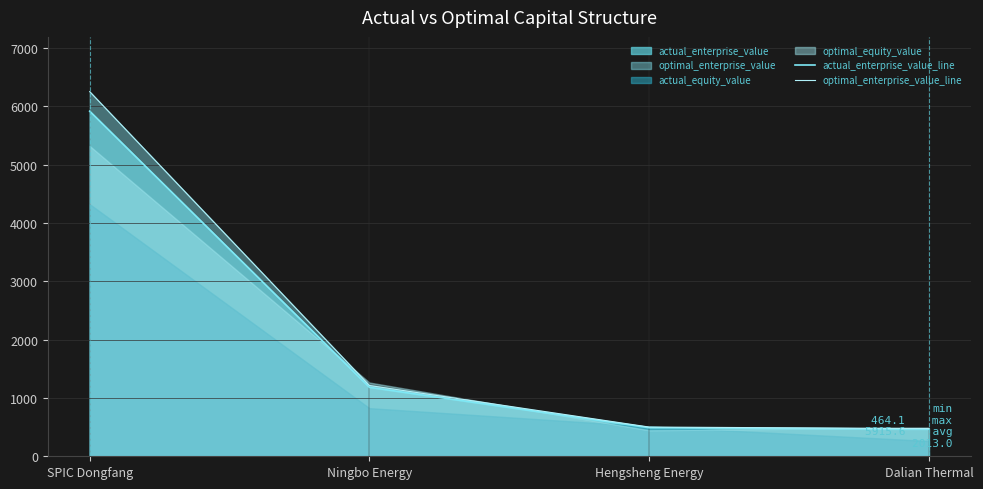

What is the value of the actual_enterprise_value_line point at the 2nd from the left?

1182.4